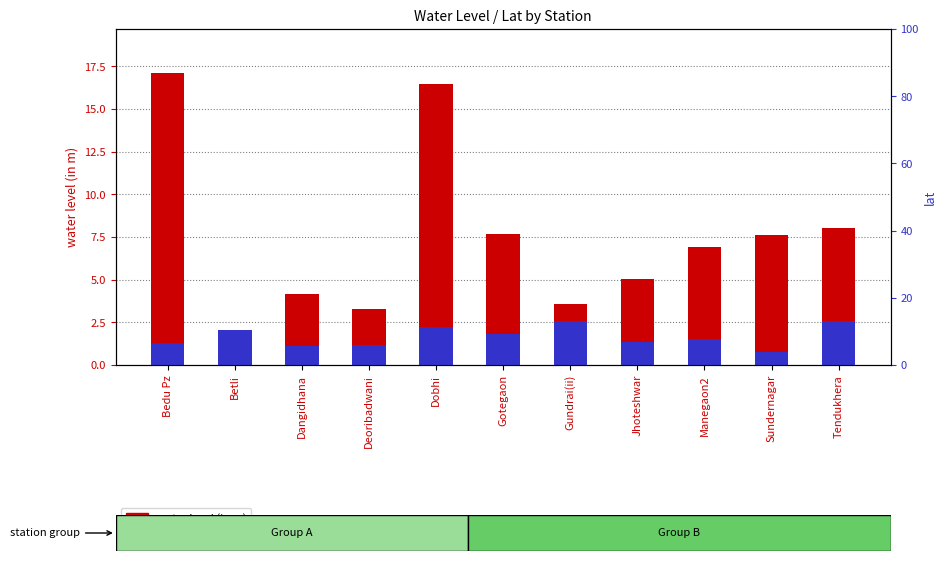

Reading left to right, what are all the values shown in this chart?

water level (in m): Bedu Pz=17.1	Betli=1.2	Dangidhana=4.2	Deoribadwani=3.3	Dobhi=16.4	Gotegaon=7.7	Gundrai(ii)=3.6	Jhoteshwar=5.0	Manegaon2=6.9	Sundernagar=7.6	Tendukhera=8.1
lat (scaled): Bedu Pz=1.3	Betli=2.1	Dangidhana=1.1	Deoribadwani=1.2	Dobhi=2.2	Gotegaon=1.8	Gundrai(ii)=2.6	Jhoteshwar=1.3	Manegaon2=1.5	Sundernagar=0.7	Tendukhera=2.6